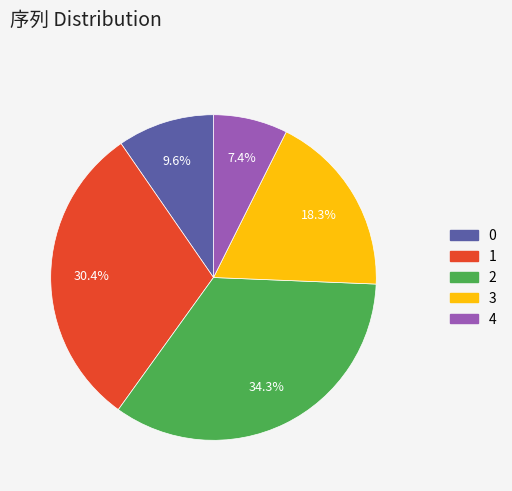

To the nearest percent, what is the difference between the 0 and 1 slice percentages?

21%